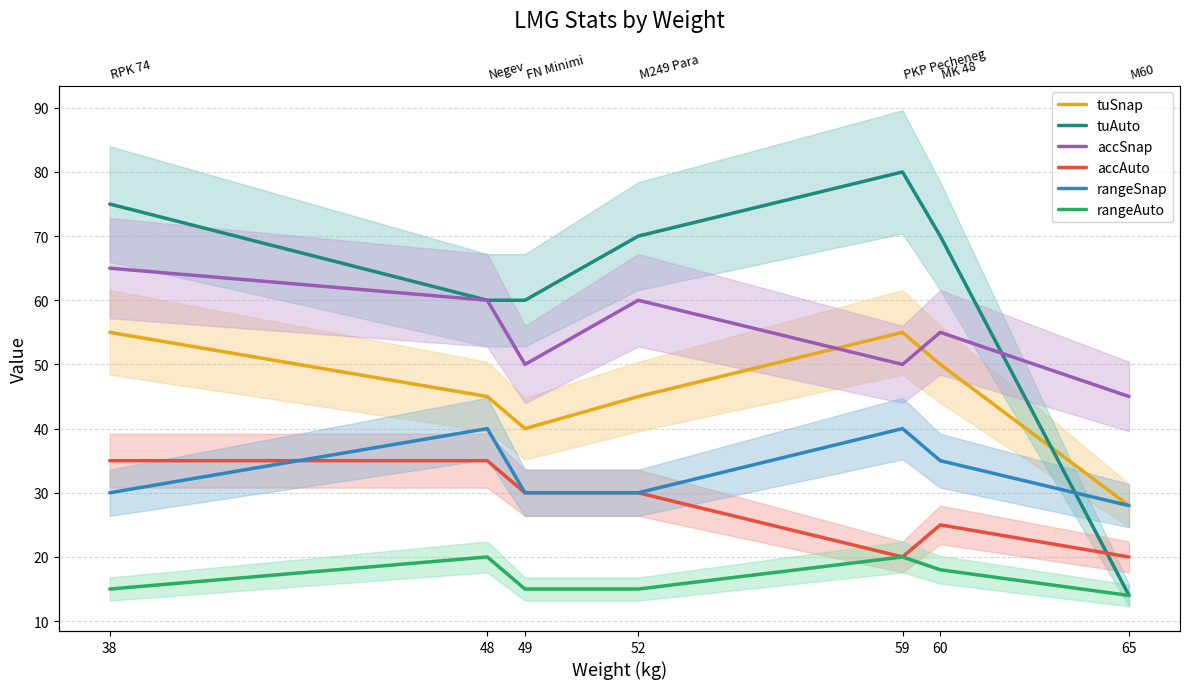

Reading left to right, list all the values displayed in this chart.

tuSnap: 55	45	40	45	55	50	28
tuAuto: 75	60	60	70	80	70	14
accSnap: 65	60	50	60	50	55	45
accAuto: 35	35	30	30	20	25	20
rangeSnap: 30	40	30	30	40	35	28
rangeAuto: 15	20	15	15	20	18	14